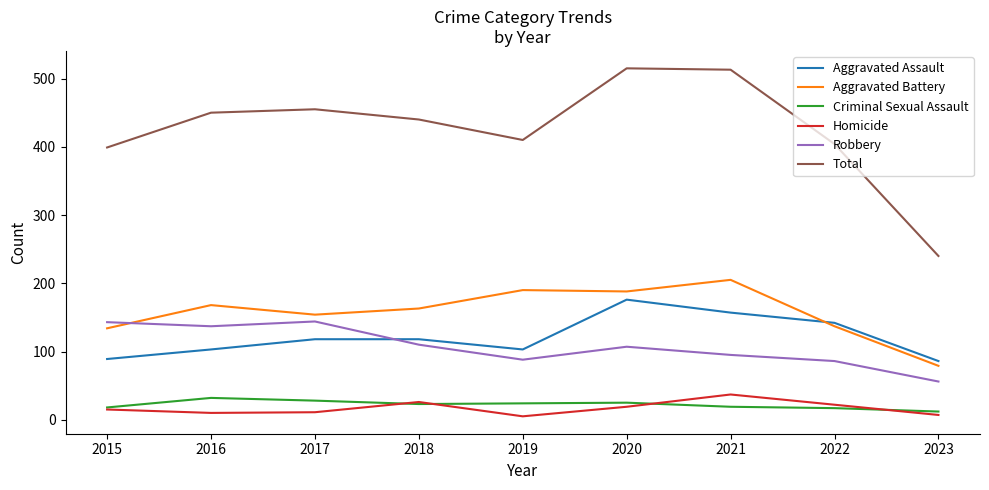

True or false: Aggravated Battery has a value of 188 at 2020.

True